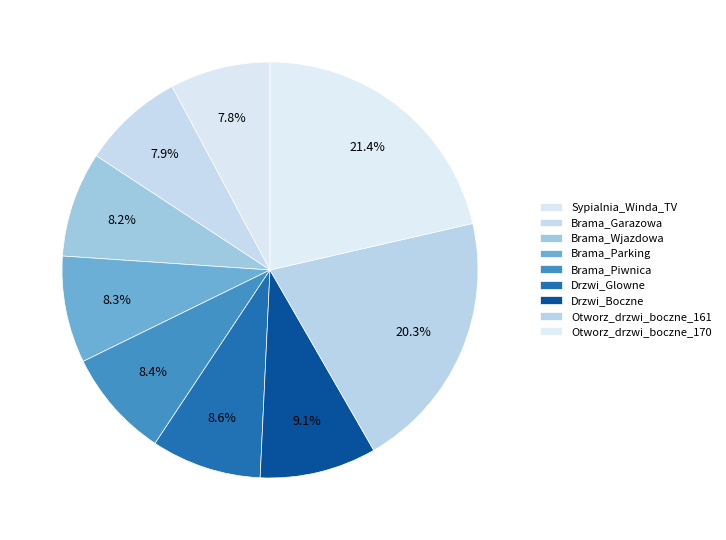

Which slice is the smallest?

Sypialnia_Winda_TV